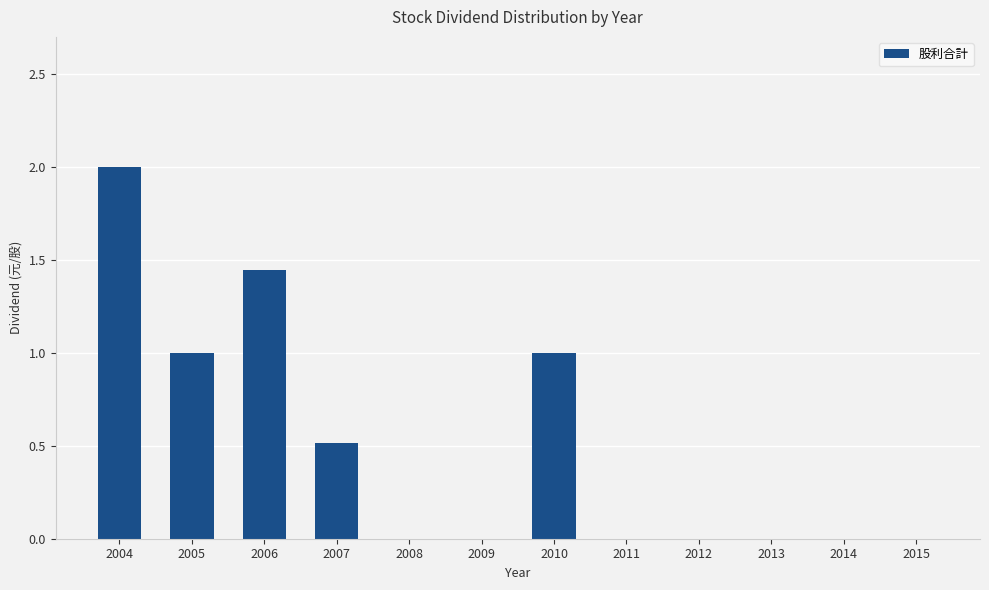

What is the change in value from 2006 to 2014?

-1.4